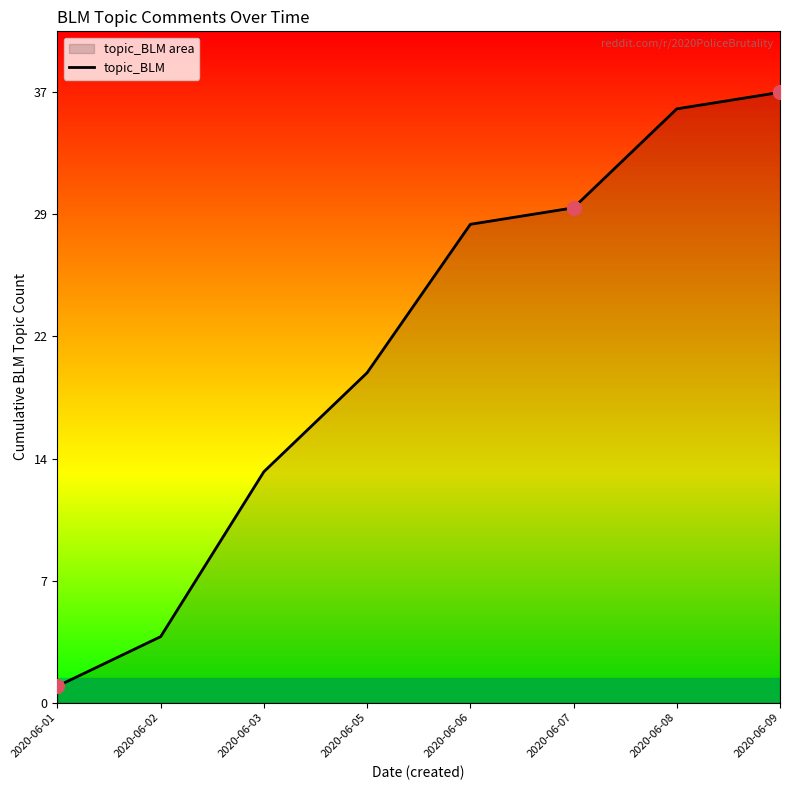

Read the value at 2020-06-01.

1